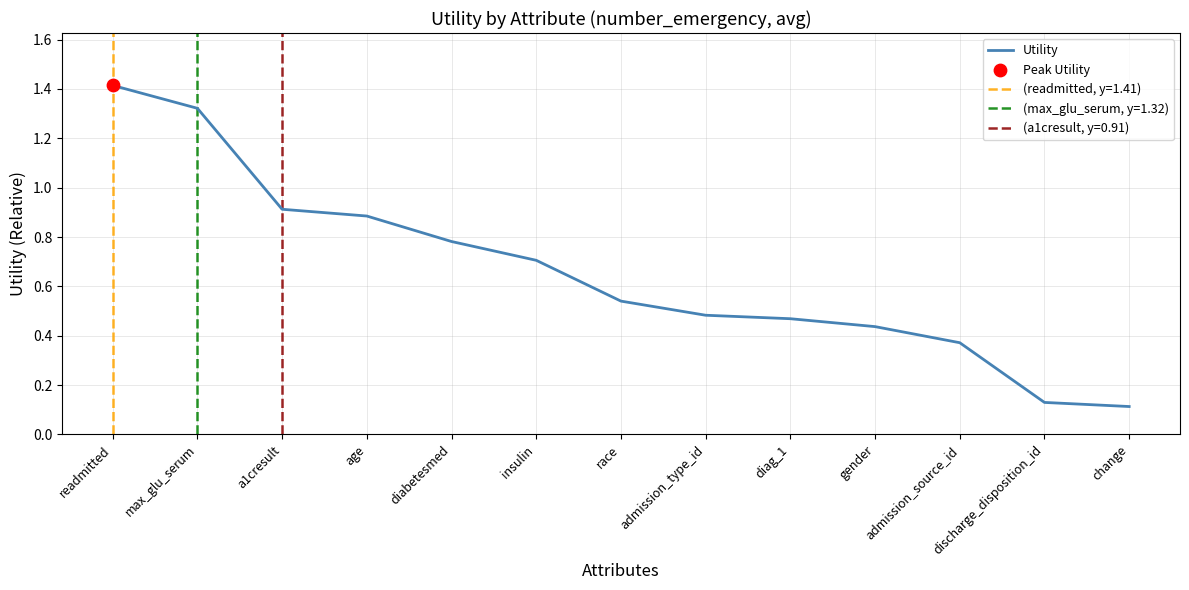

What is the change in value from readmitted to gender?

-1.0